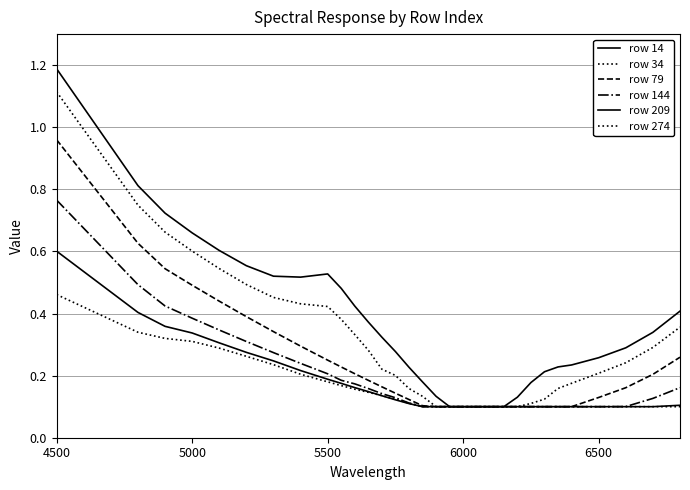

Does the chart display data point markers on the line(s)?

No